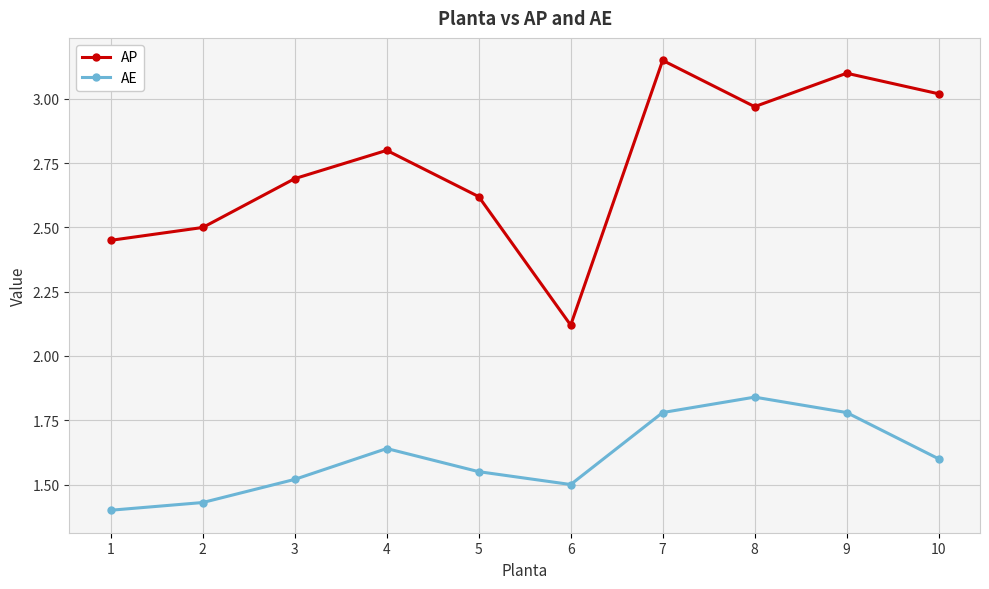

Which series has the largest total across all categories?

AP